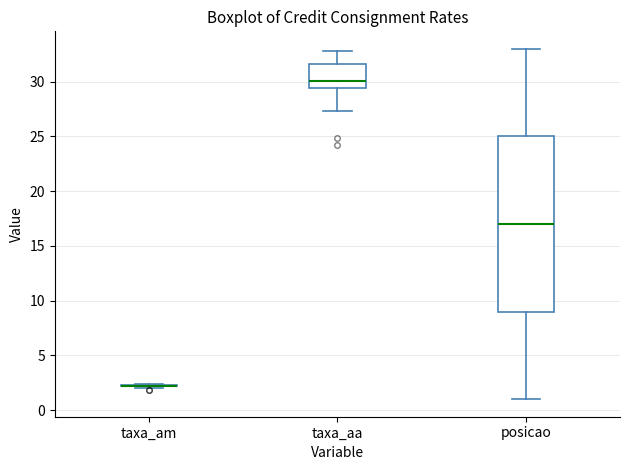

Where is the lower edge of the box for posicao on the y-axis? The values are not printed on the chart, so give them approximately, as read against the axis.

9.0